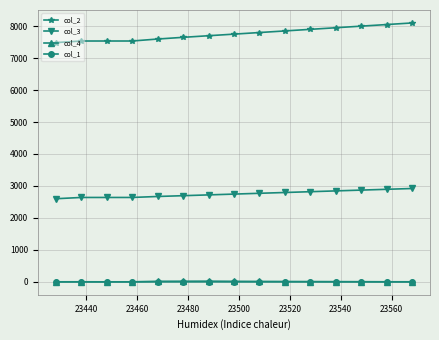

Which series has the largest total across all categories?

col_2